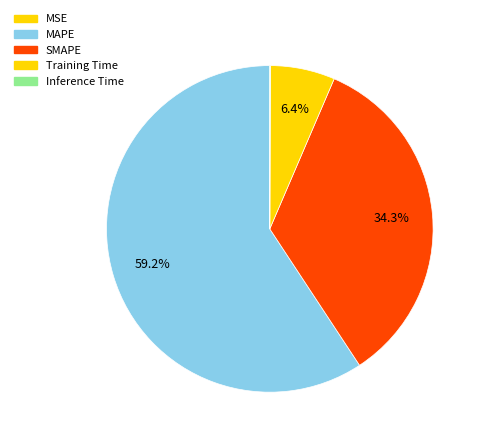

Between SMAPE and MAPE, which is larger?

MAPE